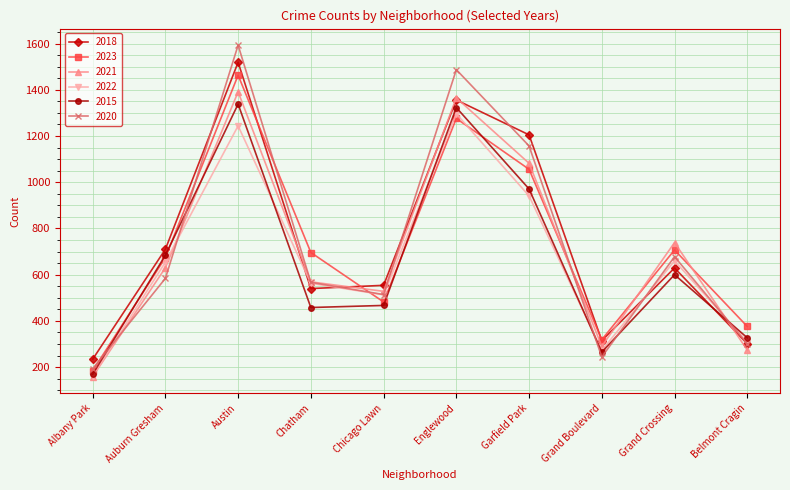

How many data points in 2022 are less than 654?

5